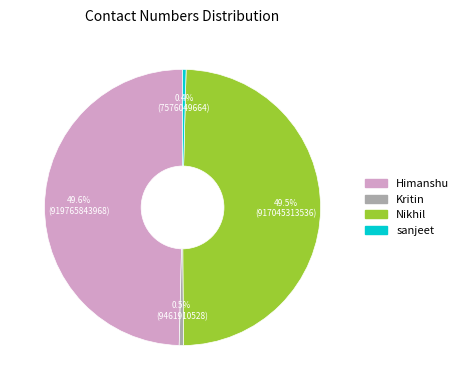

Does Himanshu represent more than half of the total?

No